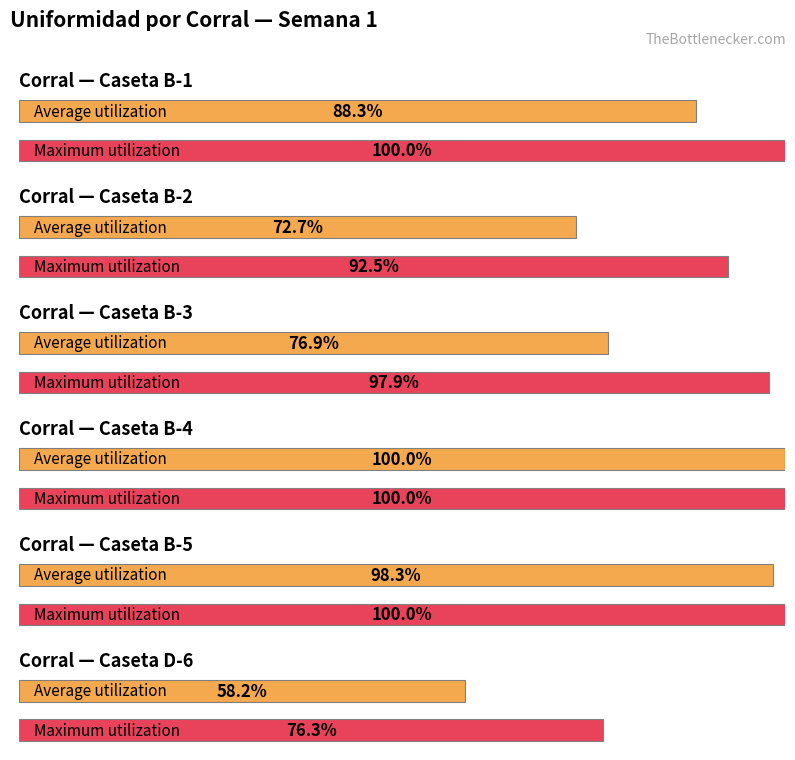

What is the difference between the maximum and minimum values in the Average utilization series?

41.8